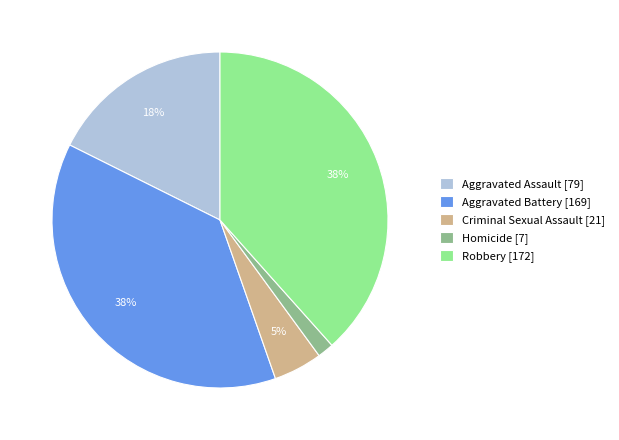

Which has a higher value, Aggravated Assault [79] or Aggravated Battery [169]?

Aggravated Battery [169]